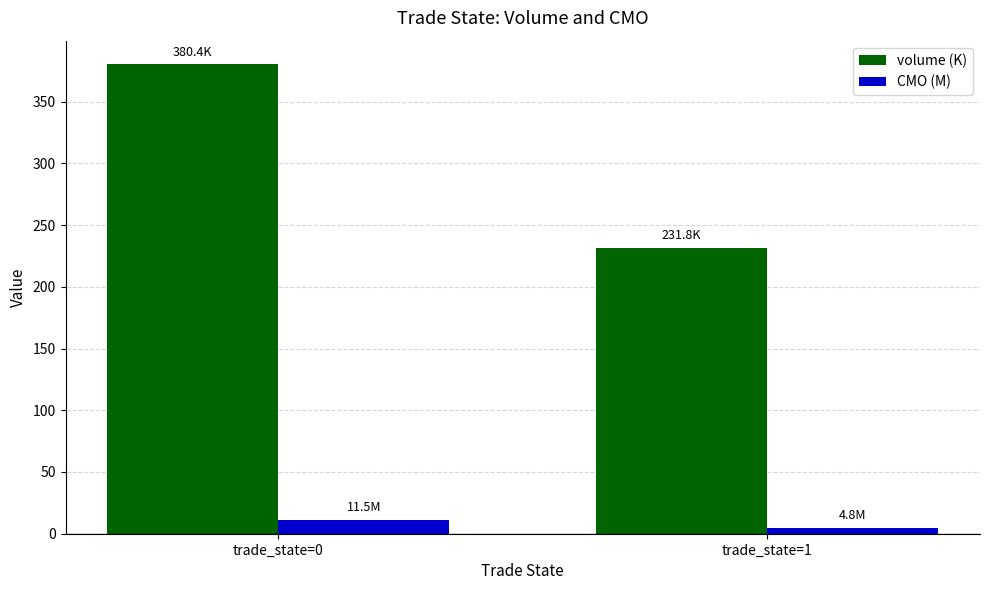

Is the value of CMO (M) at trade_state=0 greater than the value of volume (K) at trade_state=0?

No